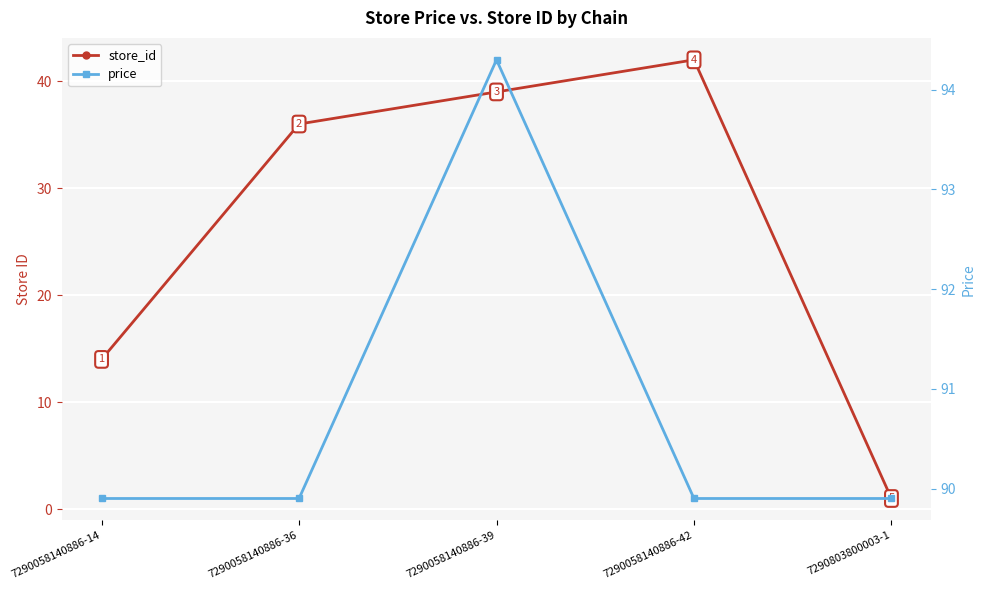

Rank the series by their maximum value, from lowest to highest.

store_id, price